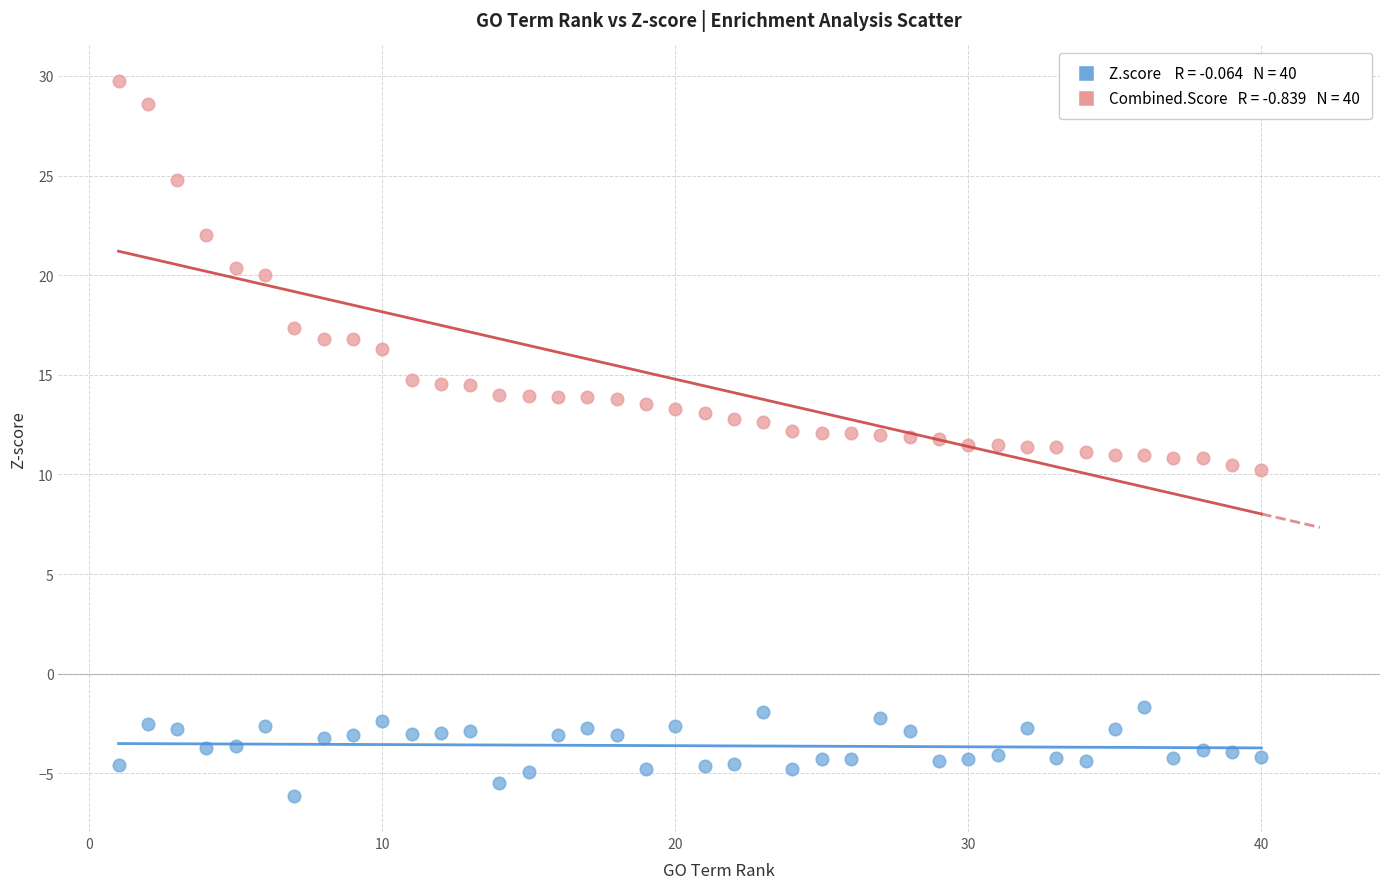

Across all data points, what is the range of X values (max minus min)?

39.0